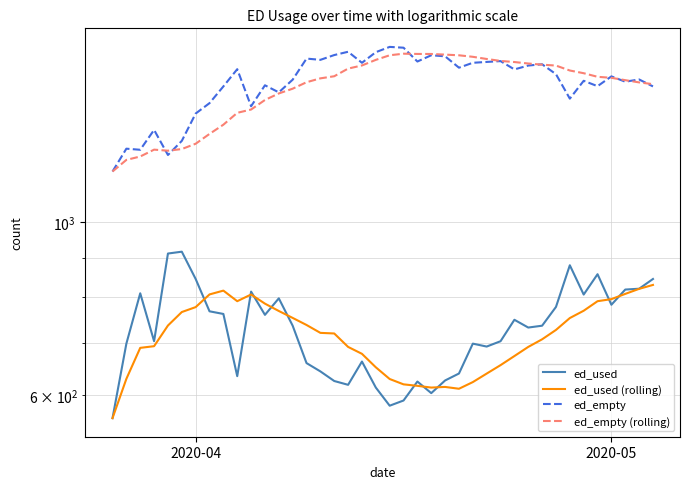

True or false: ed_used (rolling) and ed_empty intersect in this chart.

False